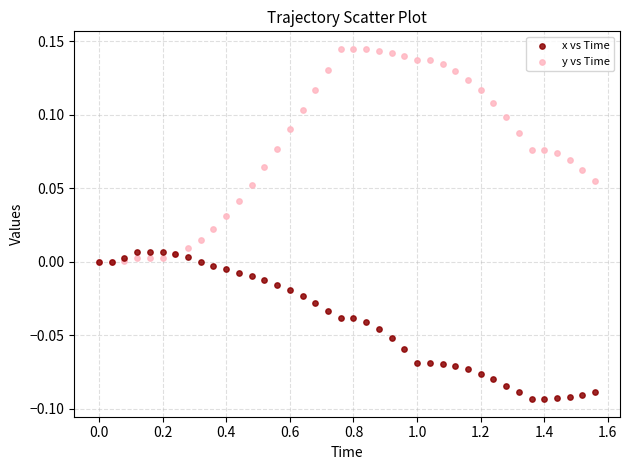

Which series reaches the maximum Y coordinate?

y vs Time